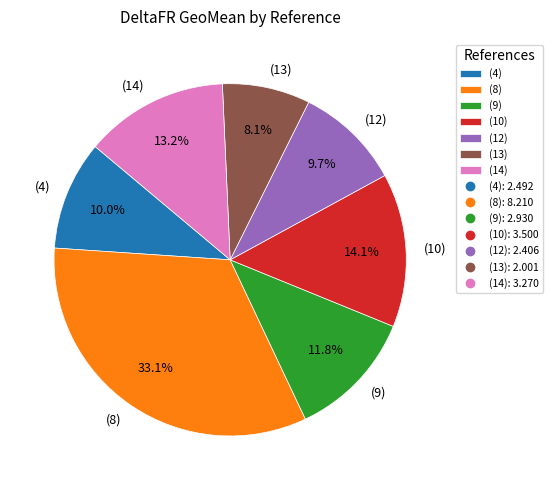

True or false: (4) accounts for 16% of the total.

False